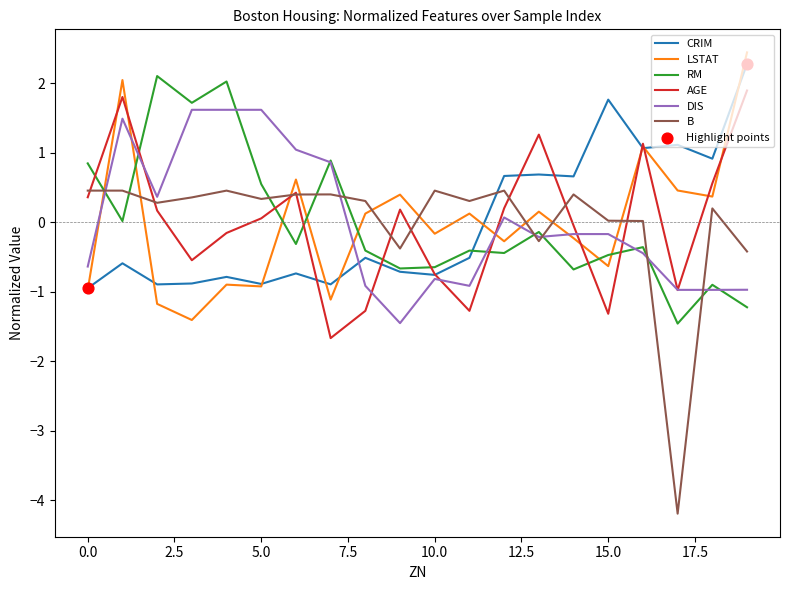

What is the smallest value displayed?

-4.2